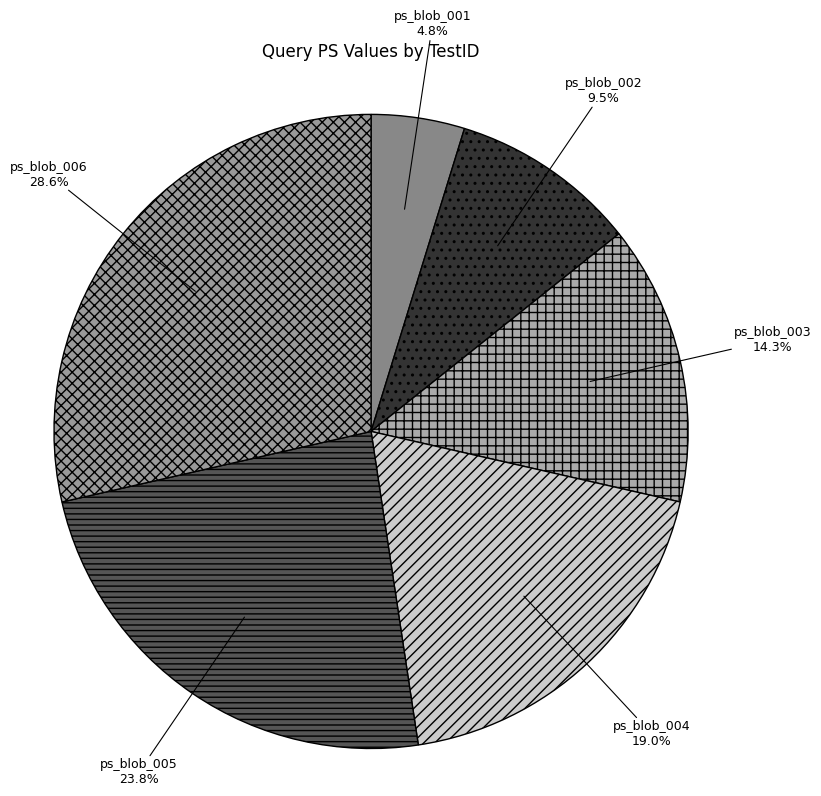

Count the number of slices in the pie.

6